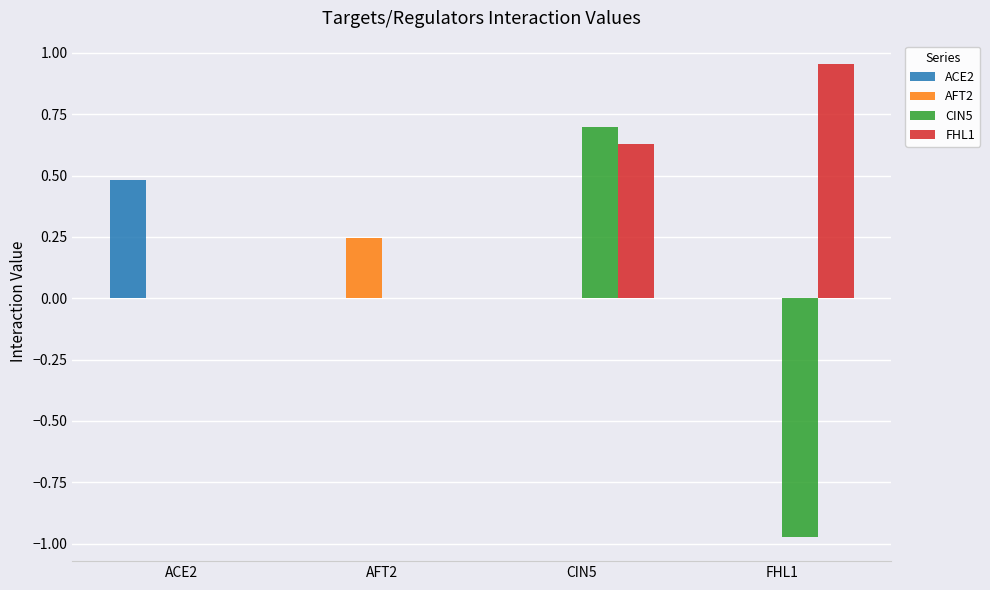

Which category has the highest value in the CIN5 series?

CIN5